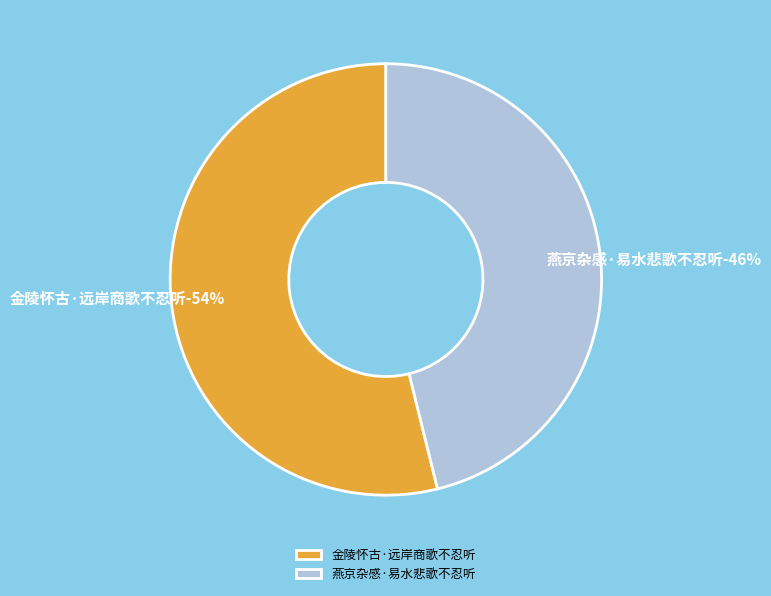

What is the smallest slice in the pie chart?

燕京杂感·易水悲歌不忍听